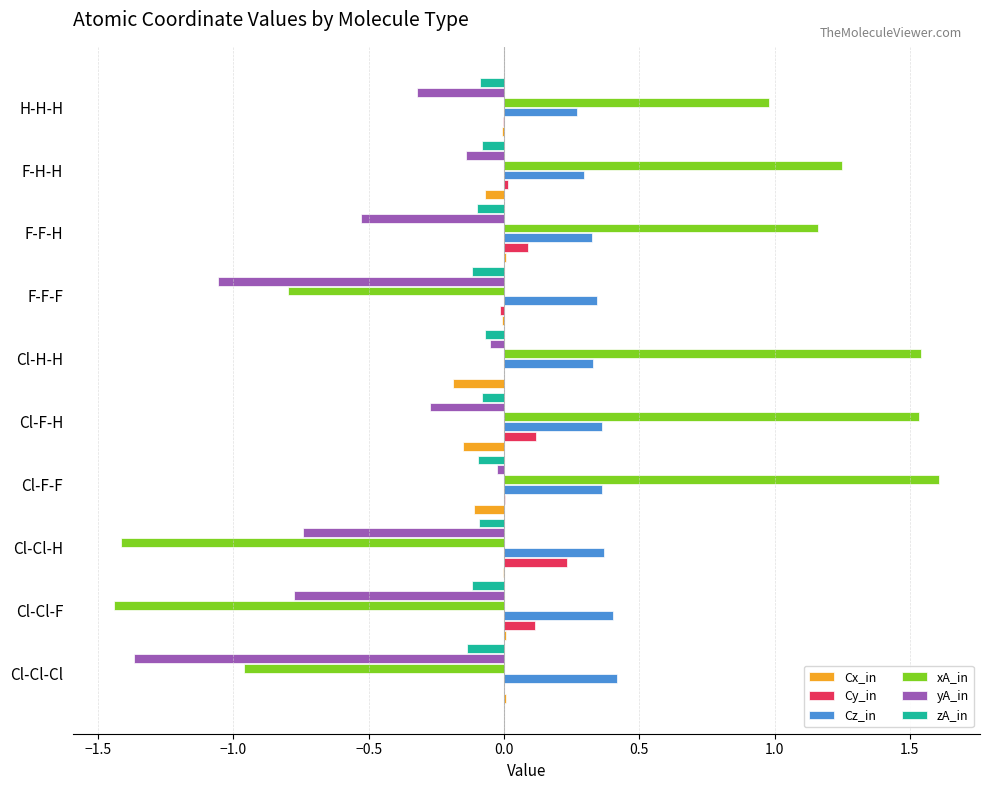

What is the maximum value shown in the chart?

1.6